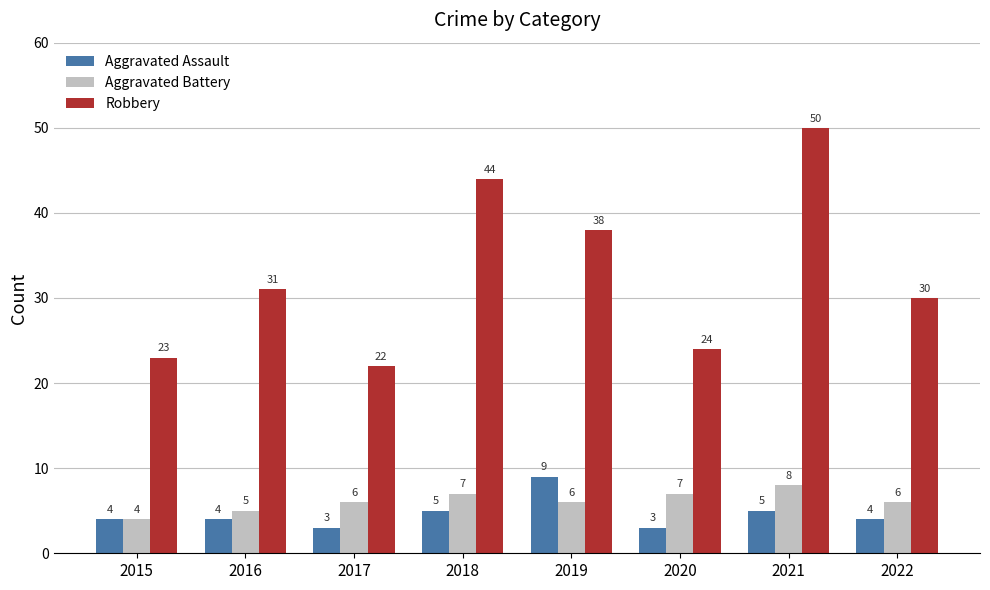

Which series changed the most between 2017 and 2018?

Robbery